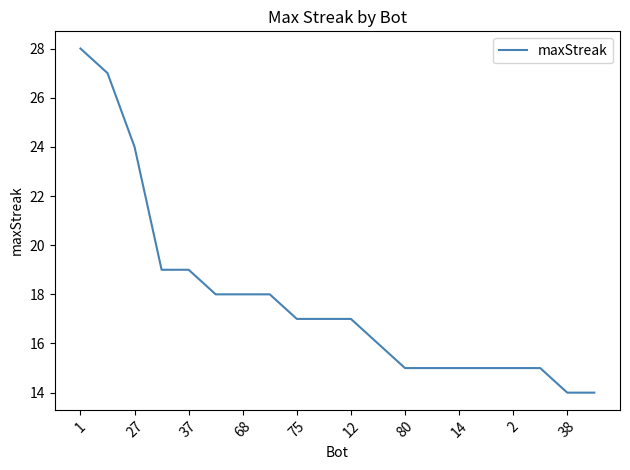

Reading left to right, what are all the values shown in this chart?

28	27	24	19	19	18	18	18	17	17	17	16	15	15	15	15	15	15	14	14